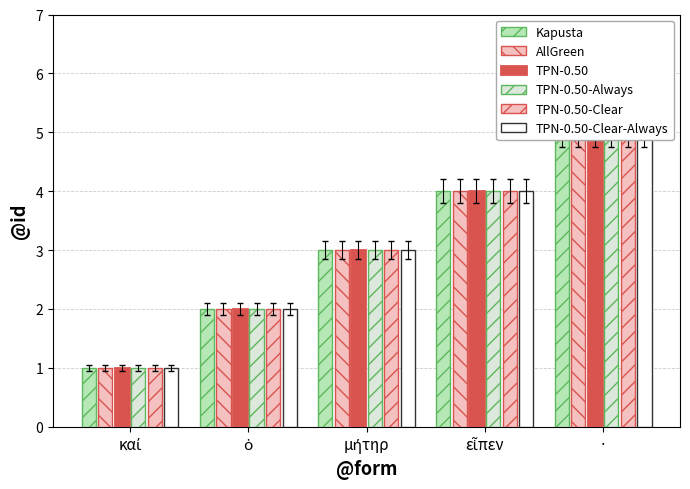

Rank the series at καί from highest to lowest value.

Kapusta, AllGreen, TPN-0.50, TPN-0.50-Always, TPN-0.50-Clear, TPN-0.50-Clear-Always